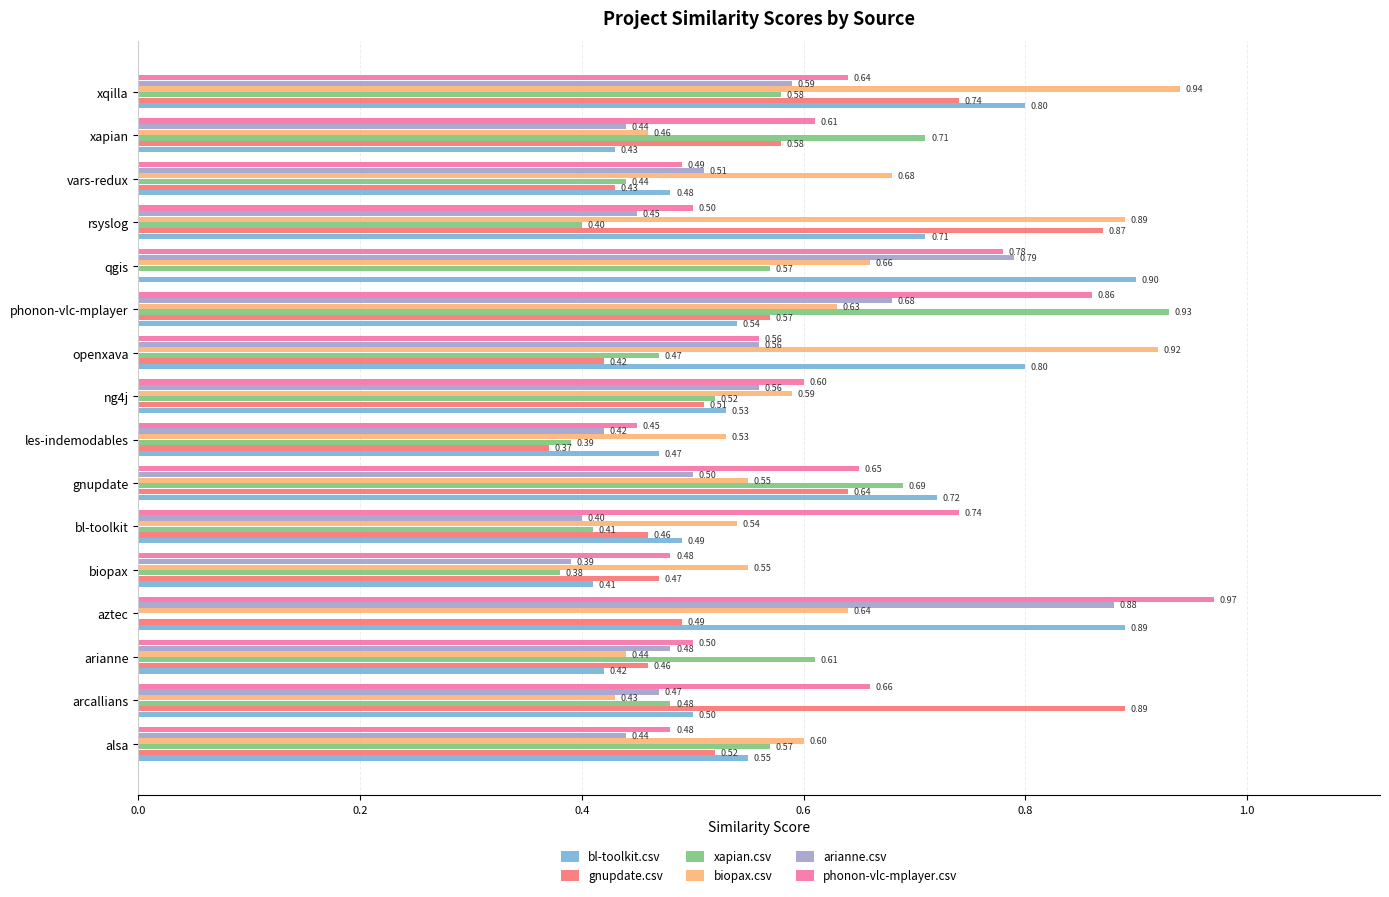

What is the sum of all bl-toolkit.csv values?

9.6